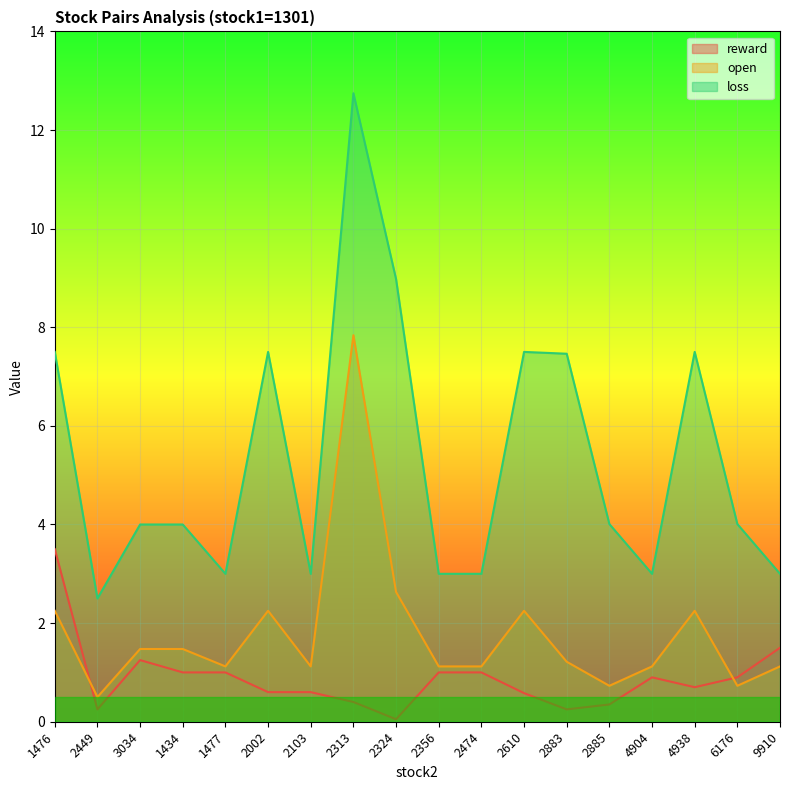

Between 4904 and 1477, which is larger?

1477